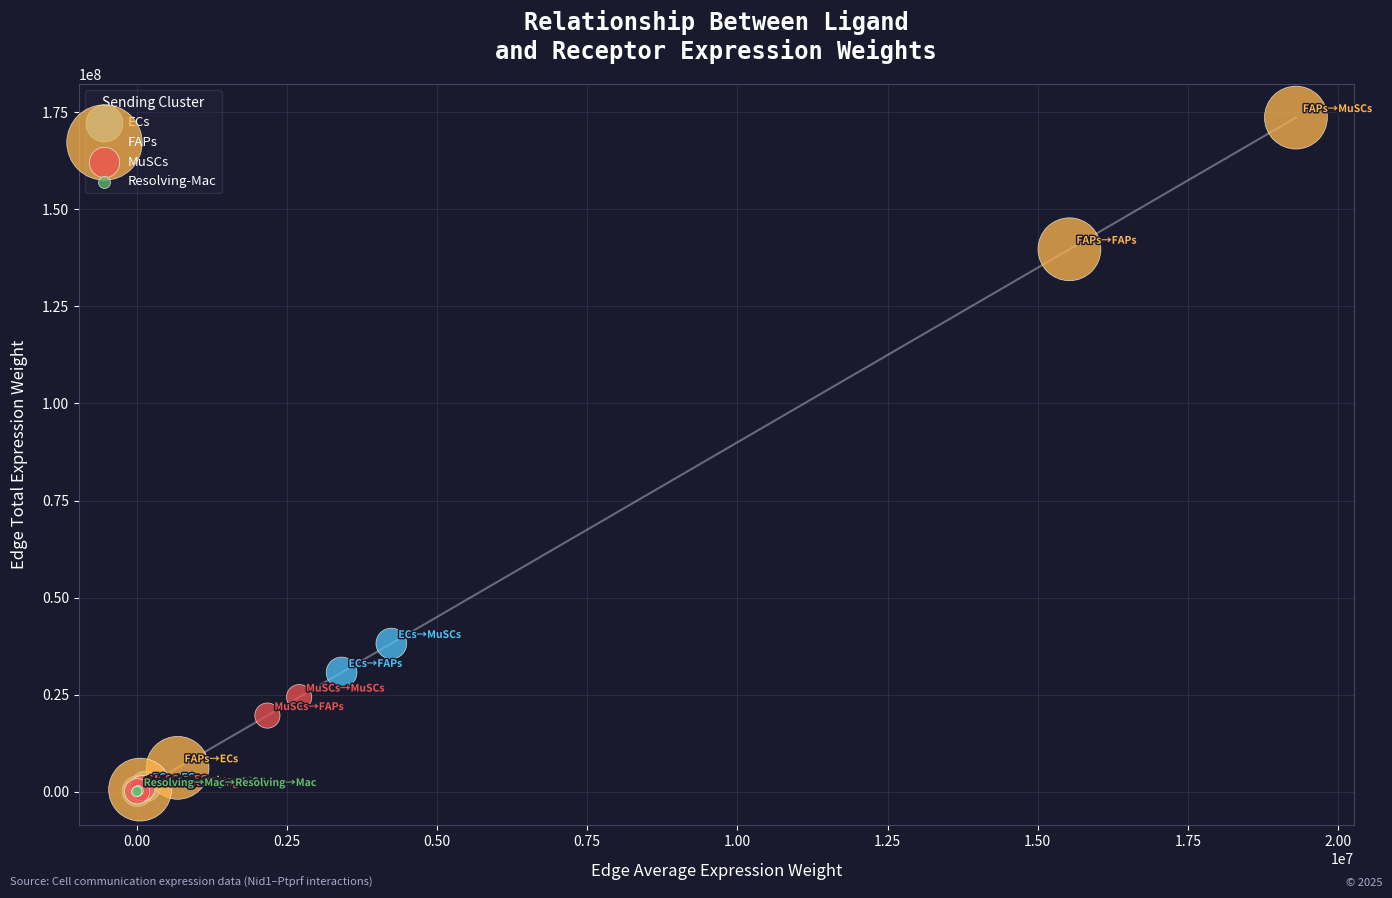

What are all the series names shown in the legend?

ECs, FAPs, MuSCs, Resolving-Mac